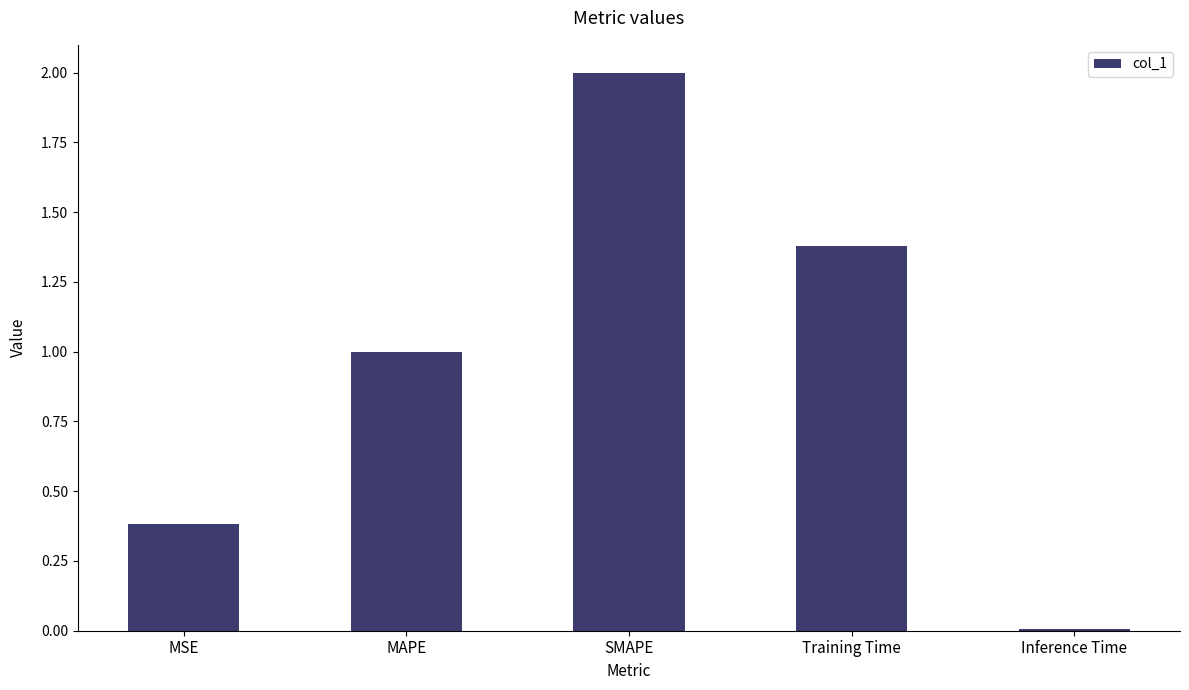

At which category does the chart reach its peak across all series?

SMAPE